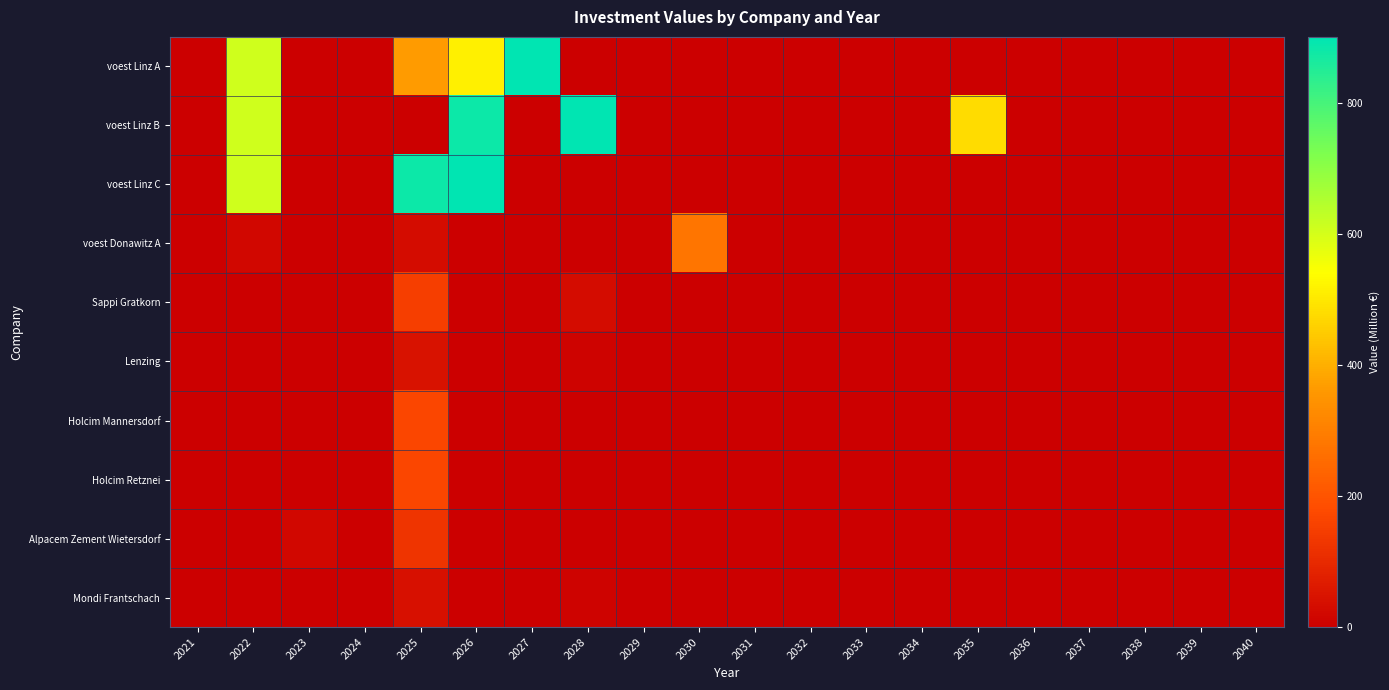

At which category is the sum across all series the highest?

2026